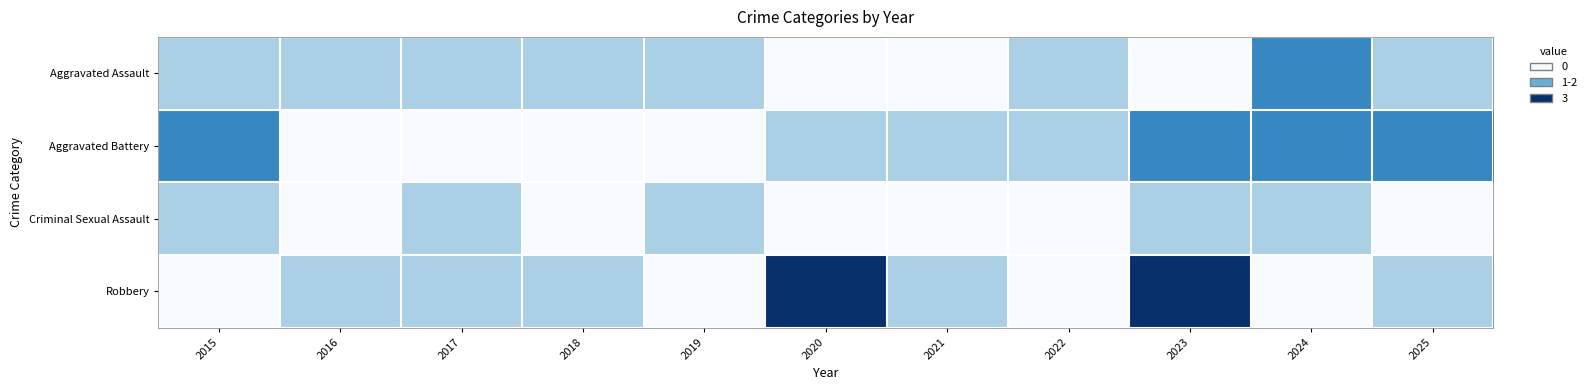

At how many categories does at least one series exceed 2?

2